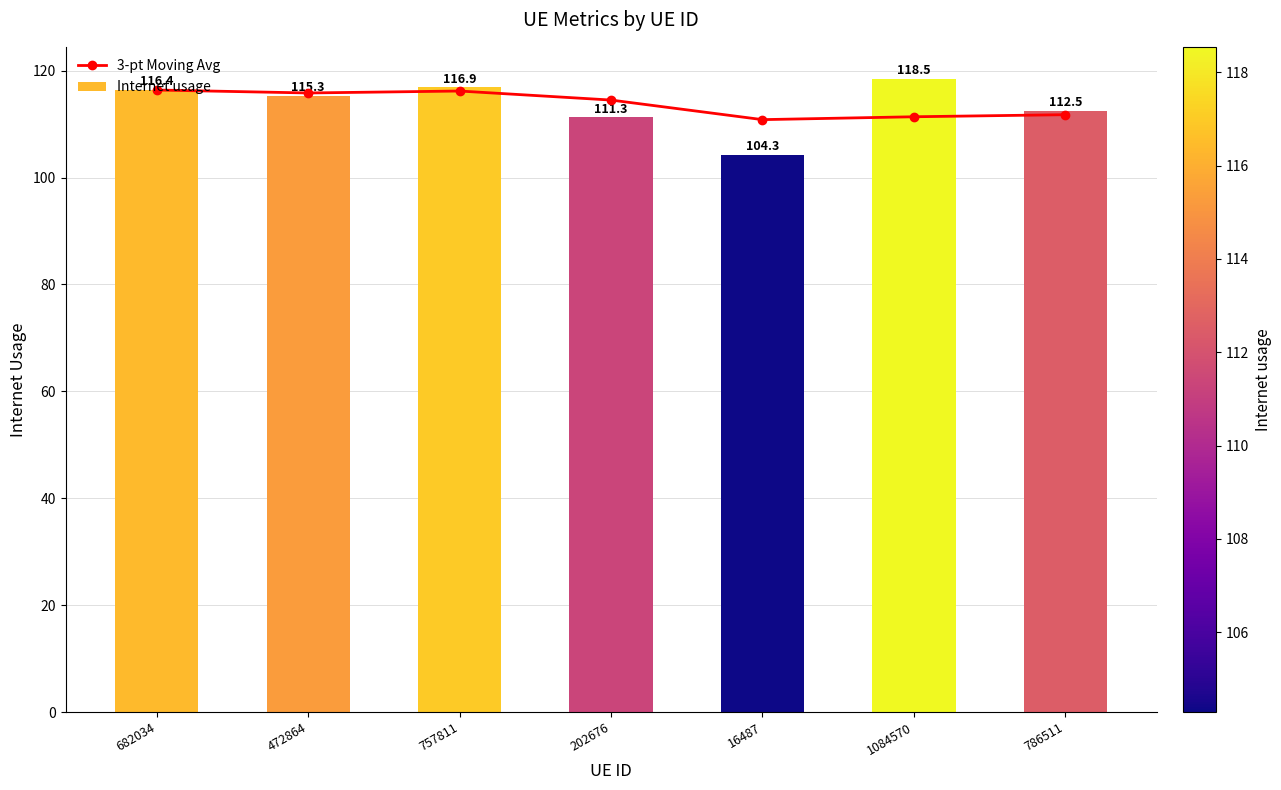

Reading left to right, list all the values displayed in this chart.

3-pt Moving Avg: 116.4	115.8	116.2	114.5	110.8	111.4	111.8
Internet usage: 116.4	115.3	116.9	111.3	104.3	118.5	112.5